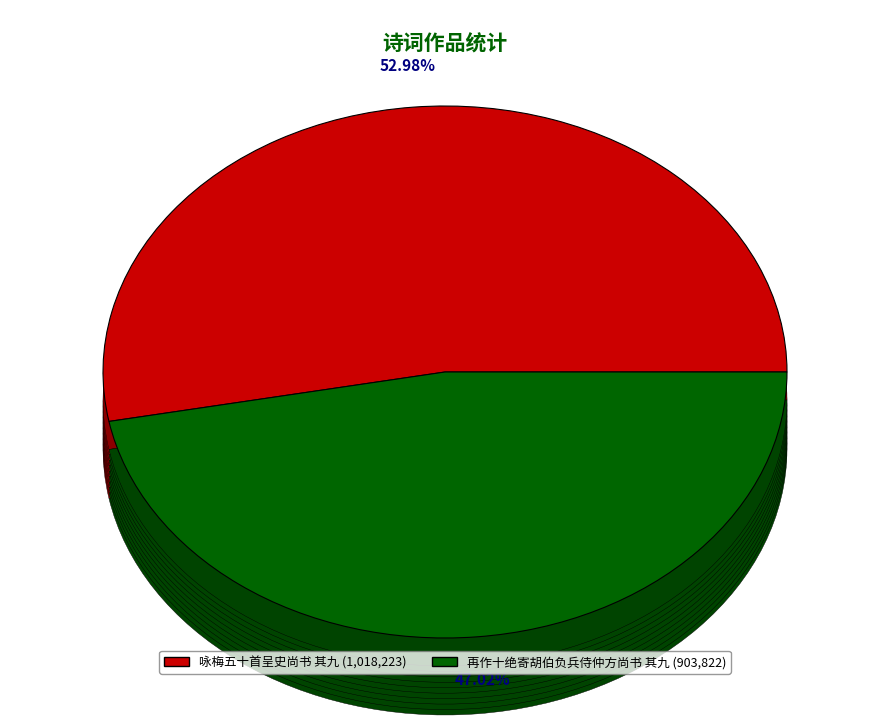

What is the change in value from 咏梅五十首呈史尚书 其九 to 再作十绝寄胡伯负兵侍仲方尚书 其九?

-114401